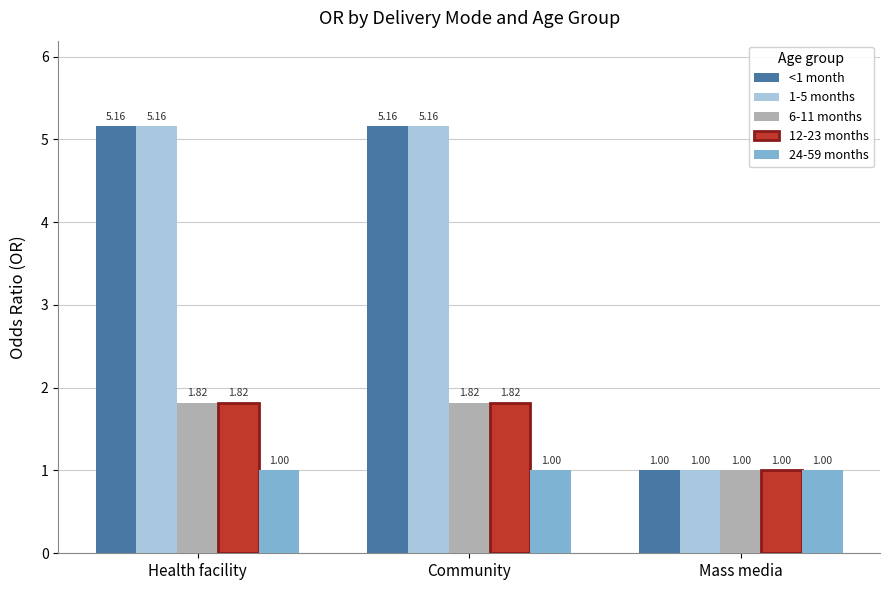

What is the sum of all <1 month values?

11.3